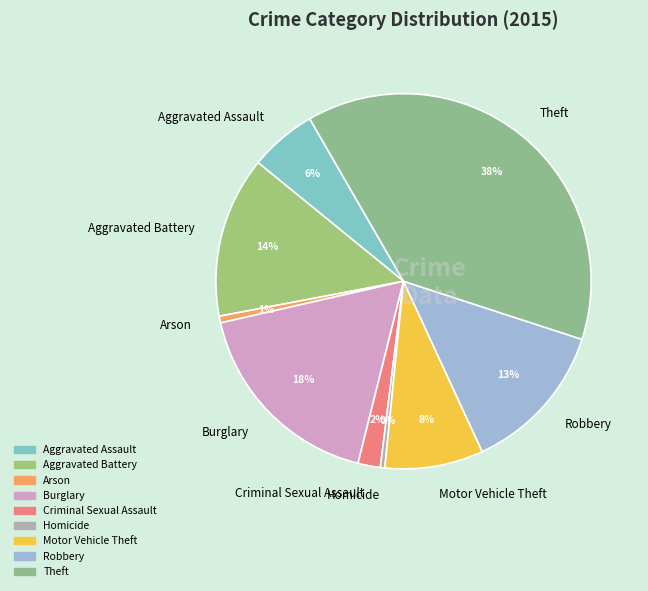

To the nearest percent, what portion does Motor Vehicle Theft represent?

8%